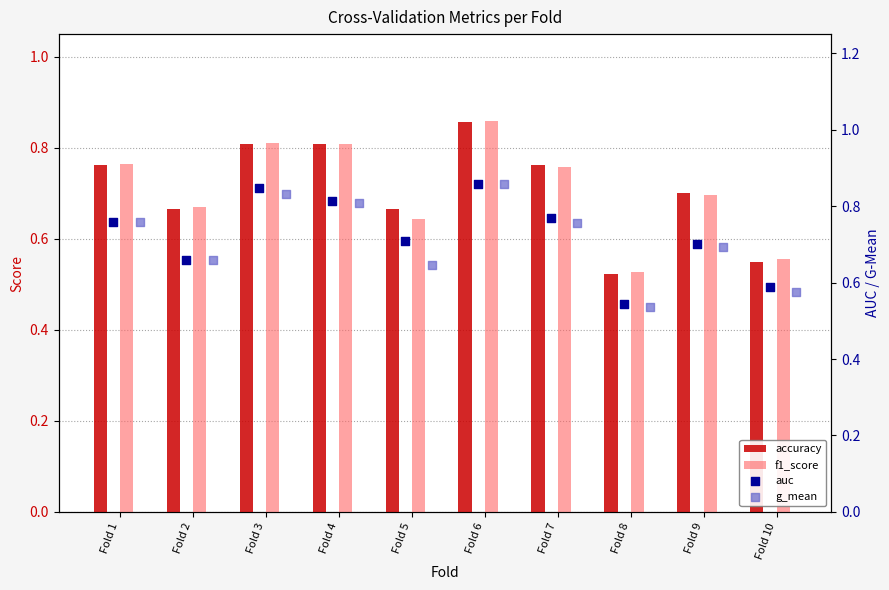

At how many categories does at least one series exceed 0?

10